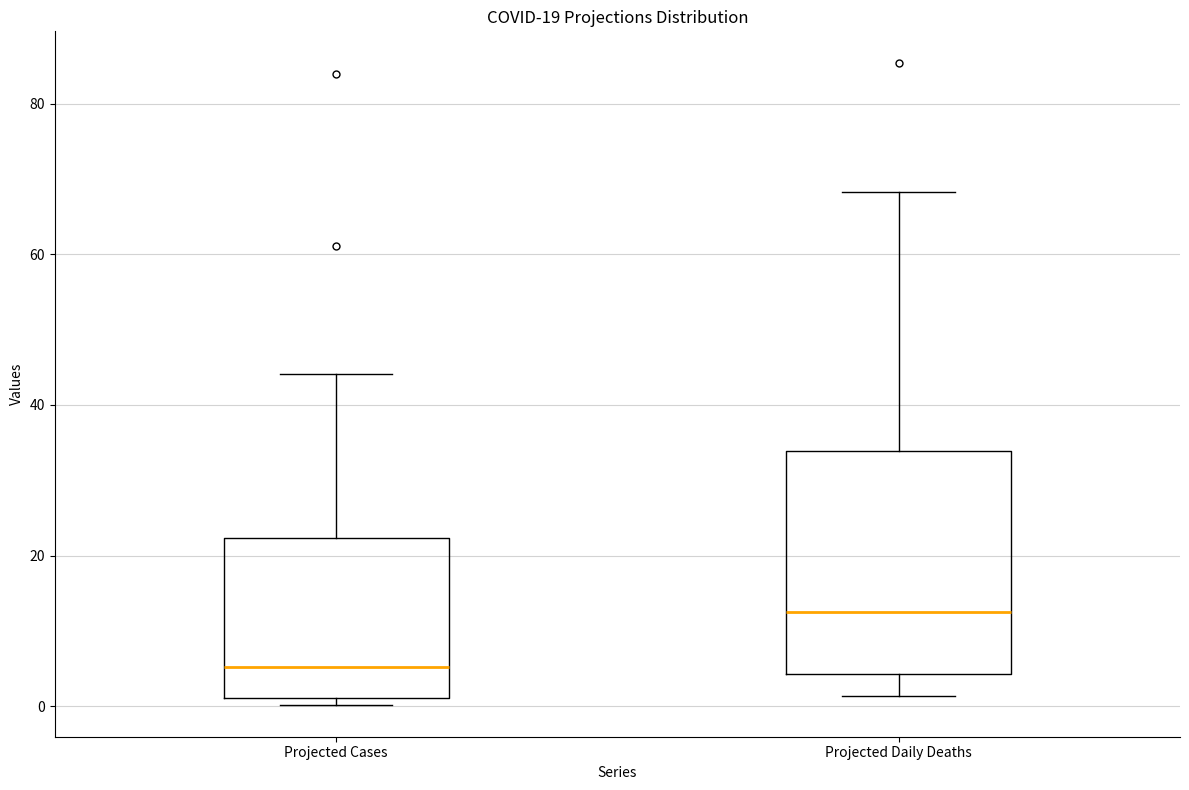

Comparing the boxes themselves (not the whiskers), which one is the tallest?

Projected Daily Deaths